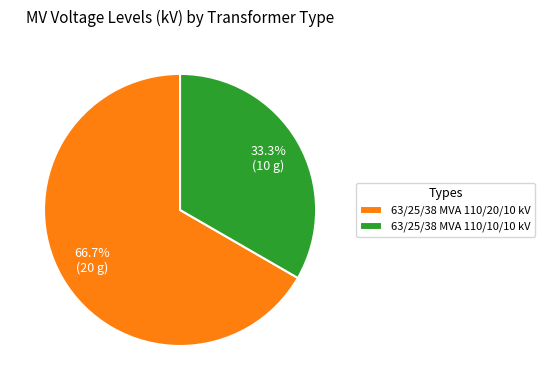

To the nearest percent, what is the difference between the 63/25/38 MVA 110/20/10 kV and 63/25/38 MVA 110/10/10 kV slice percentages?

33%